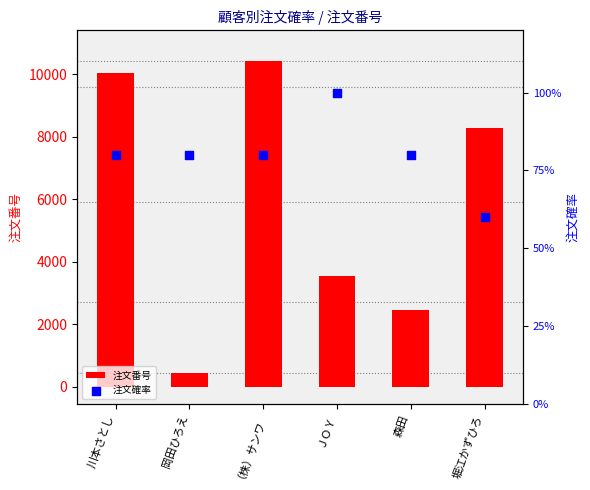

At which category is the sum across all series the highest?

（株）サンワ